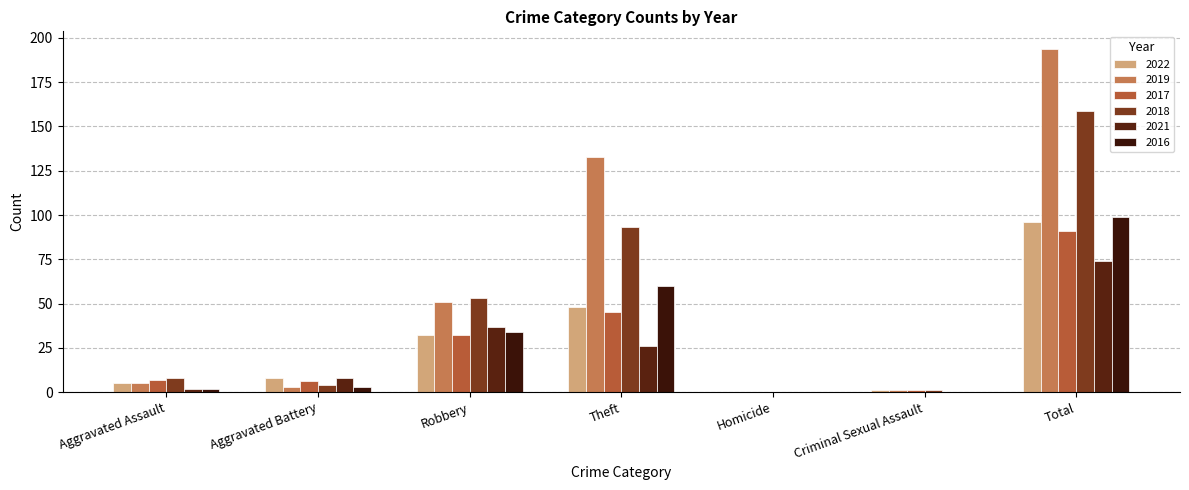

What is the sum of the 2017 values at Aggravated Battery and Theft?

51